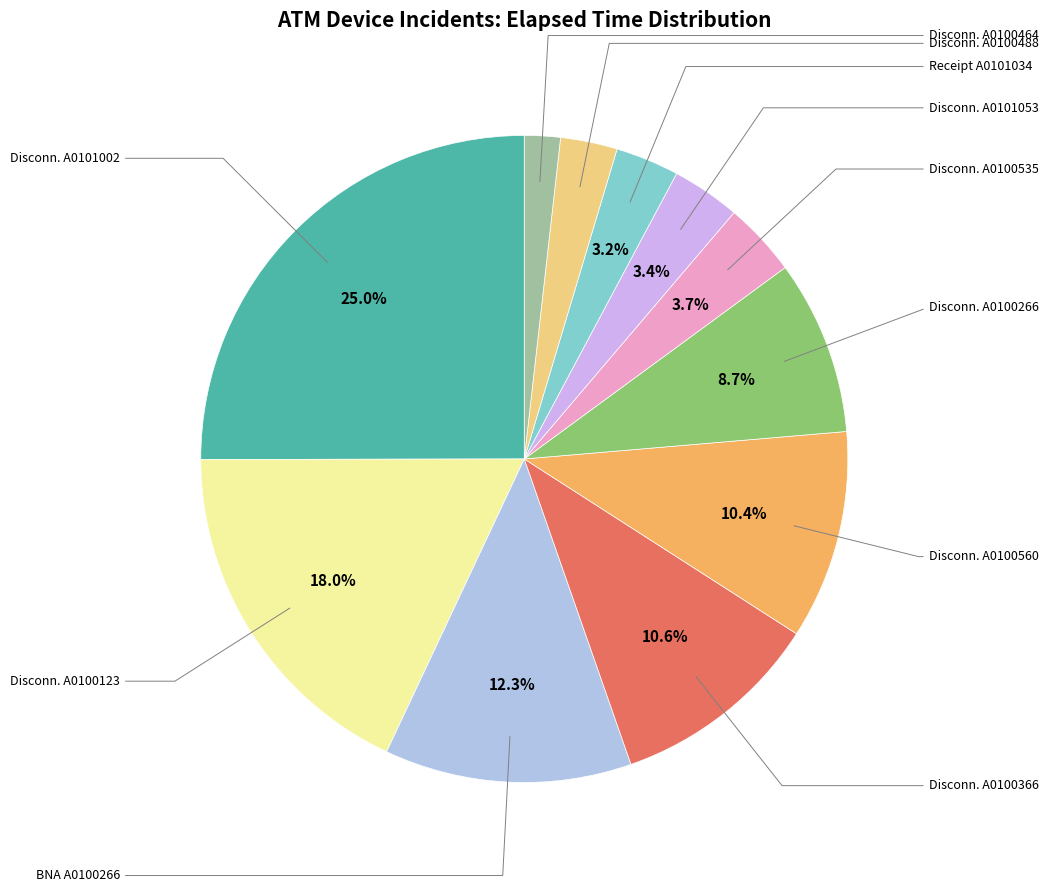

Which slice is the largest?

Disconnected (A0101002)